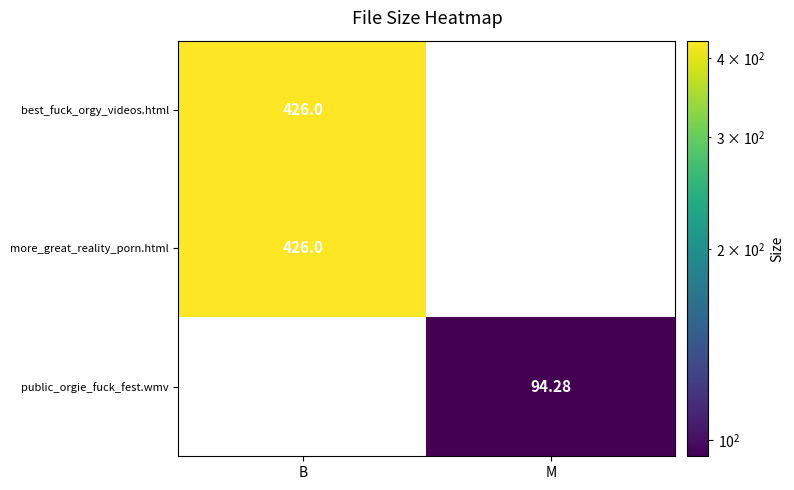

Is the value of more_great_reality_porn.html at B greater than the value of public_orgie_fuck_fest.wmv at M?

Yes